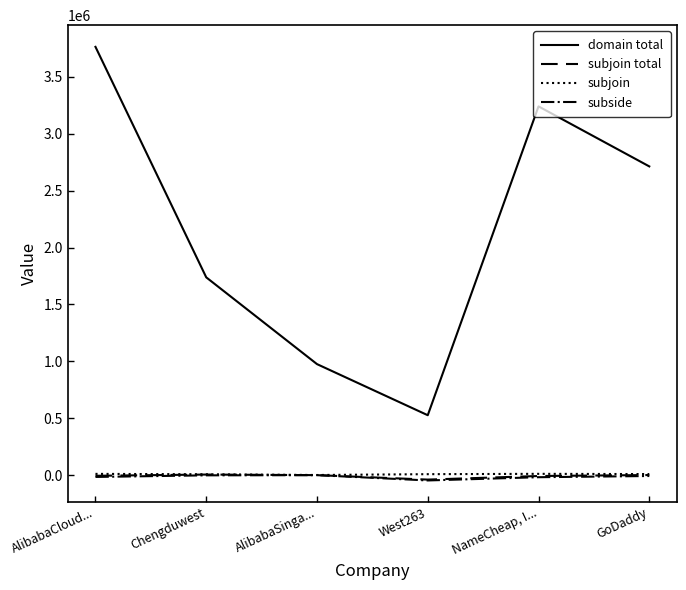

What is the smallest value displayed?

-47654